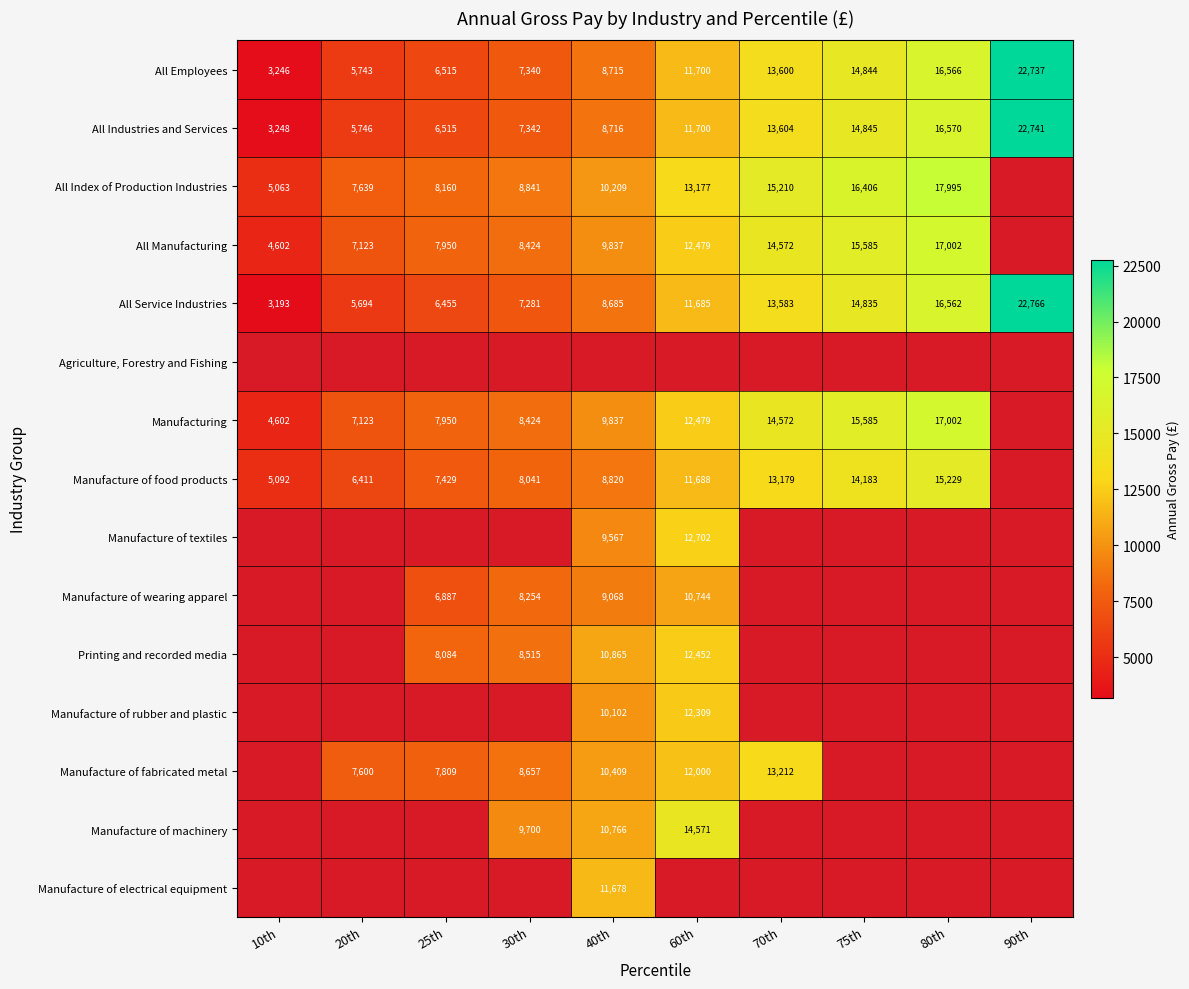

What is the lowest value of the All Industries and Services series?

3248